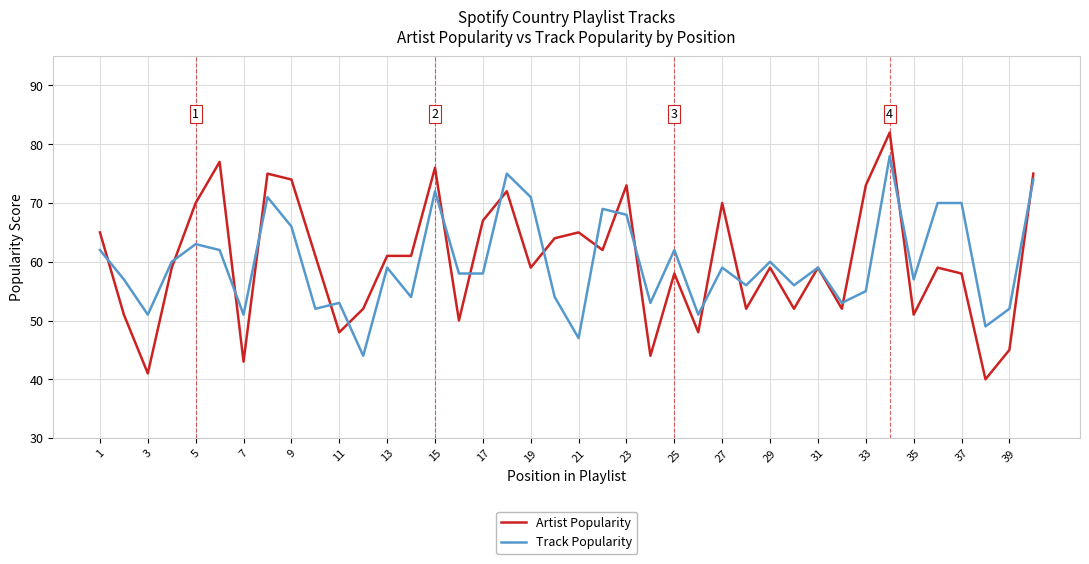

Which series has the largest range (max minus min)?

Artist Popularity